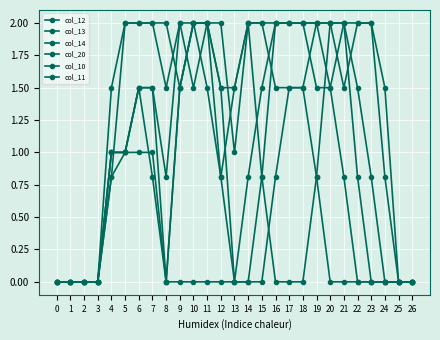

What is the difference between the highest and lowest values at 16?

2.0